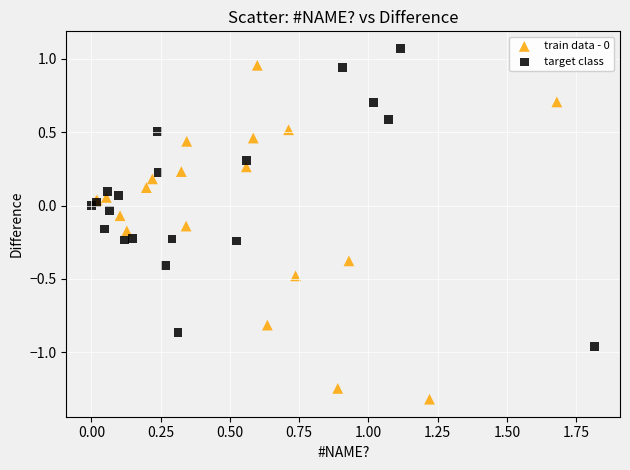

Which series contains the highest Y value?

target class